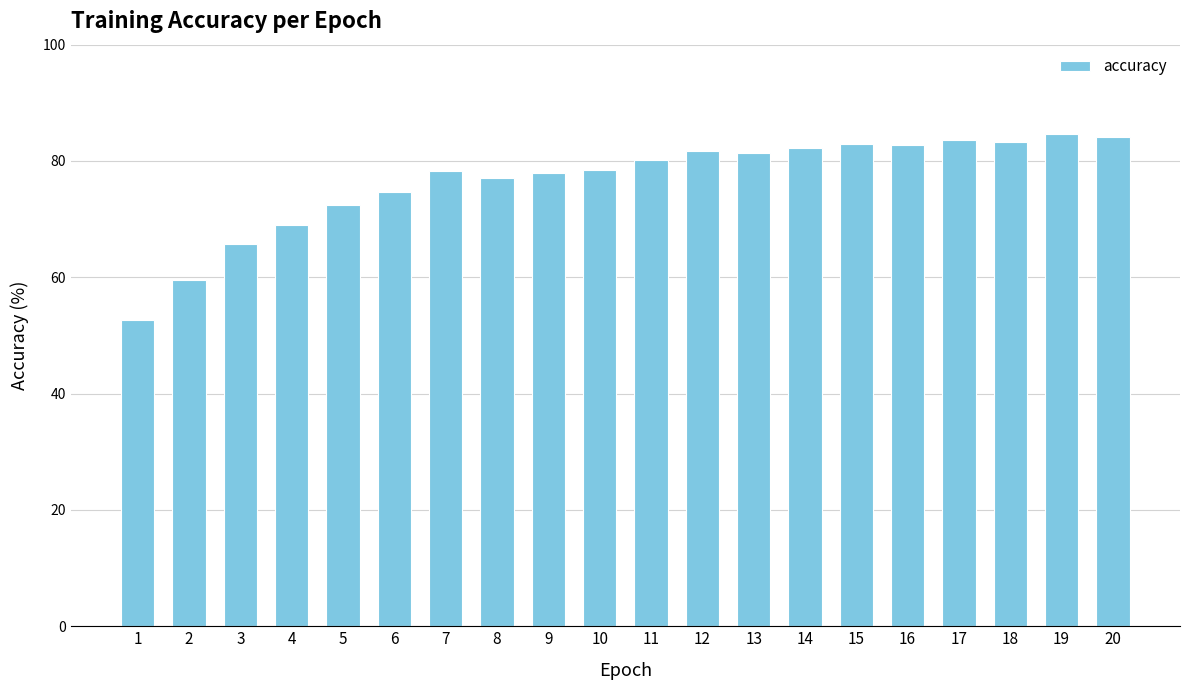

Does the chart contain any negative values?

No